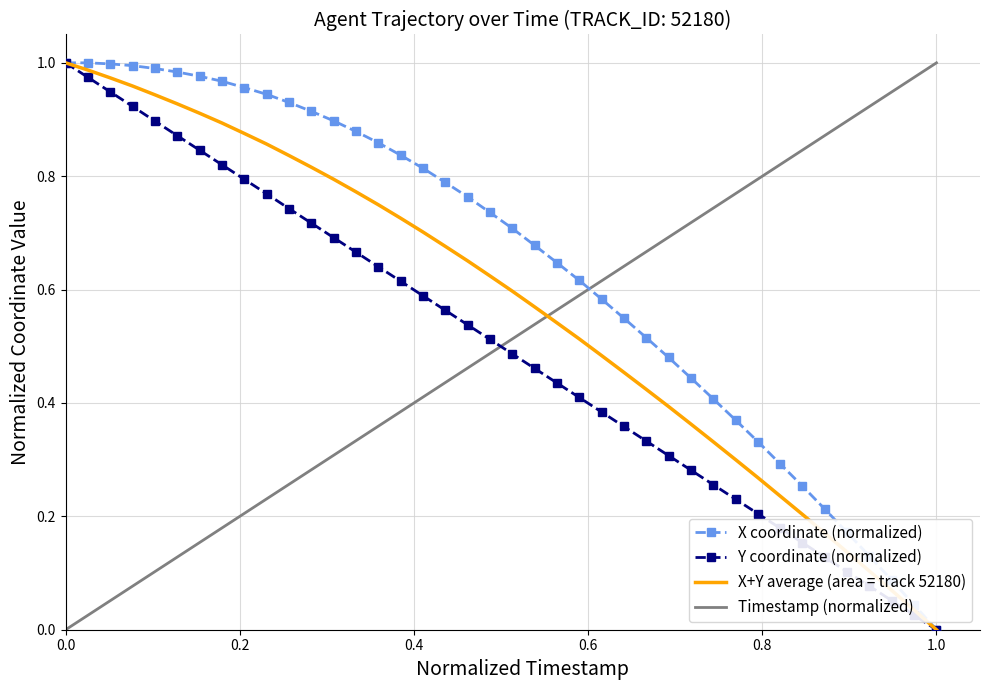

True or false: X coordinate (normalized) and Timestamp (normalized) intersect in this chart.

True